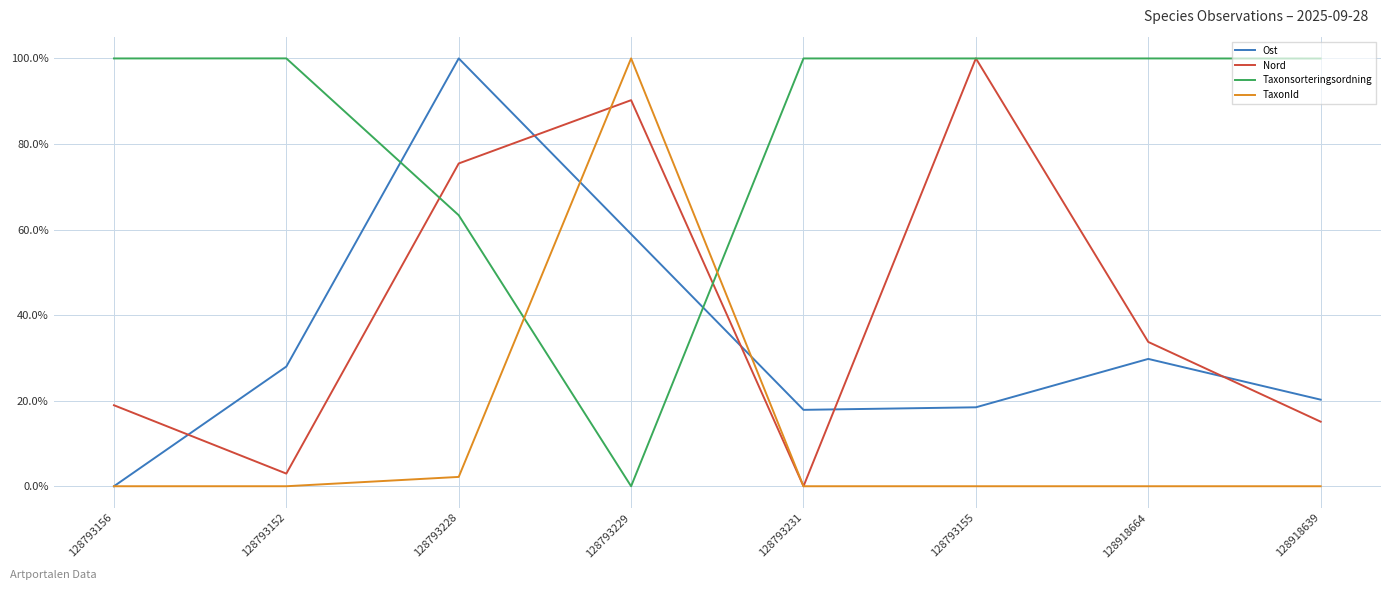

The value of Nord at 128793229 is 154.8. True or false?

False